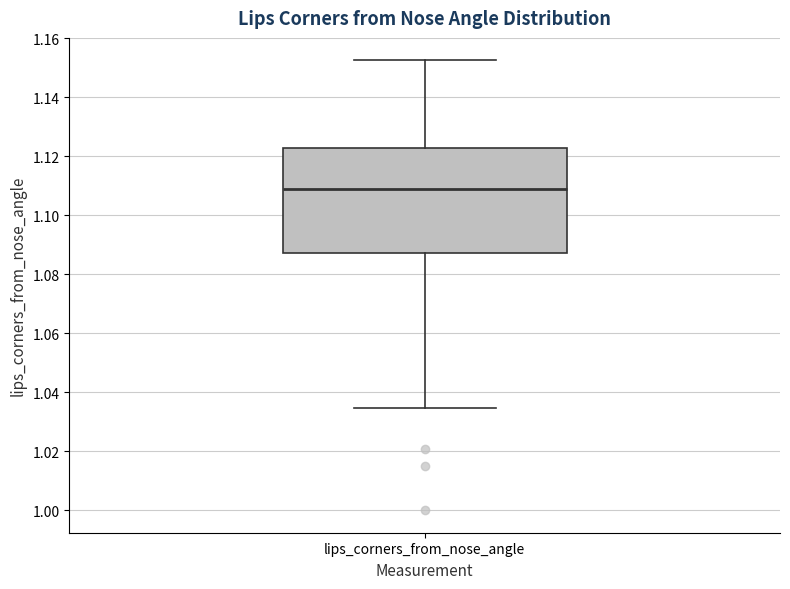

Transcribe this box plot: give where the median line is, the range the box spans, and where the two whiskers end, as read against the y-axis. The values are not printed on the chart, so give them approximately, as read against the axis.

median 1.108, box 1.088 to 1.122, whiskers 1.034 to 1.152